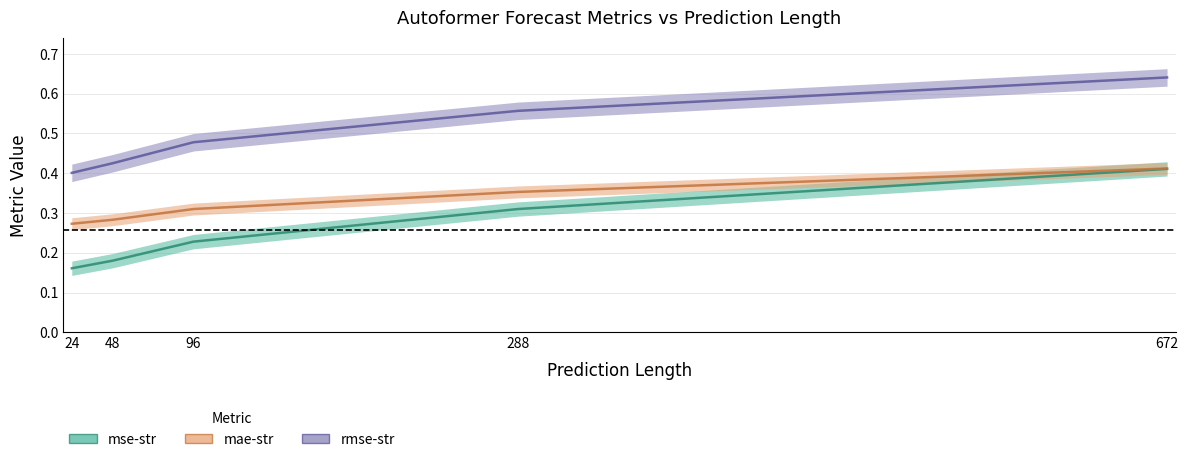

What is the smallest value displayed?

0.2